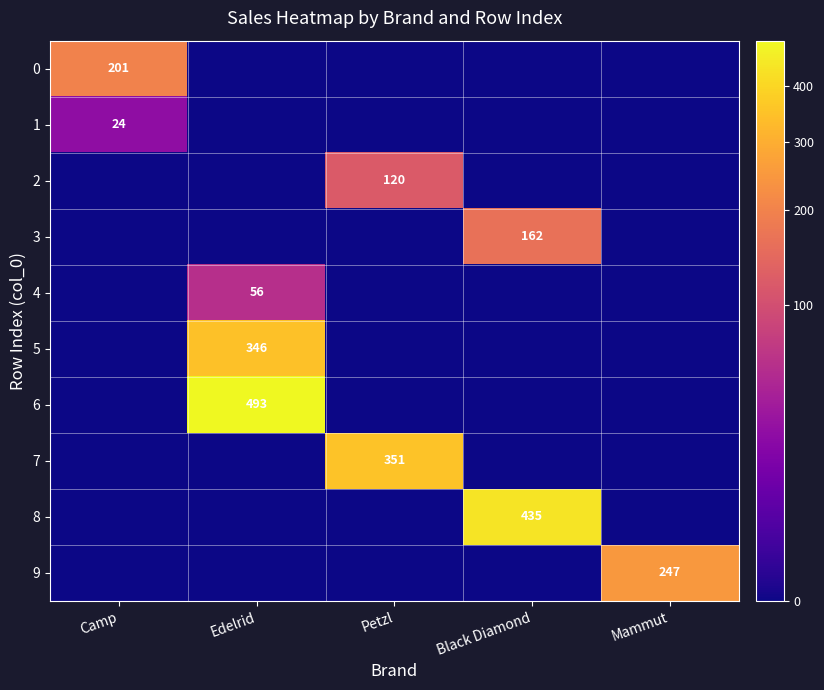

At how many categories does at least one series exceed 279?

3